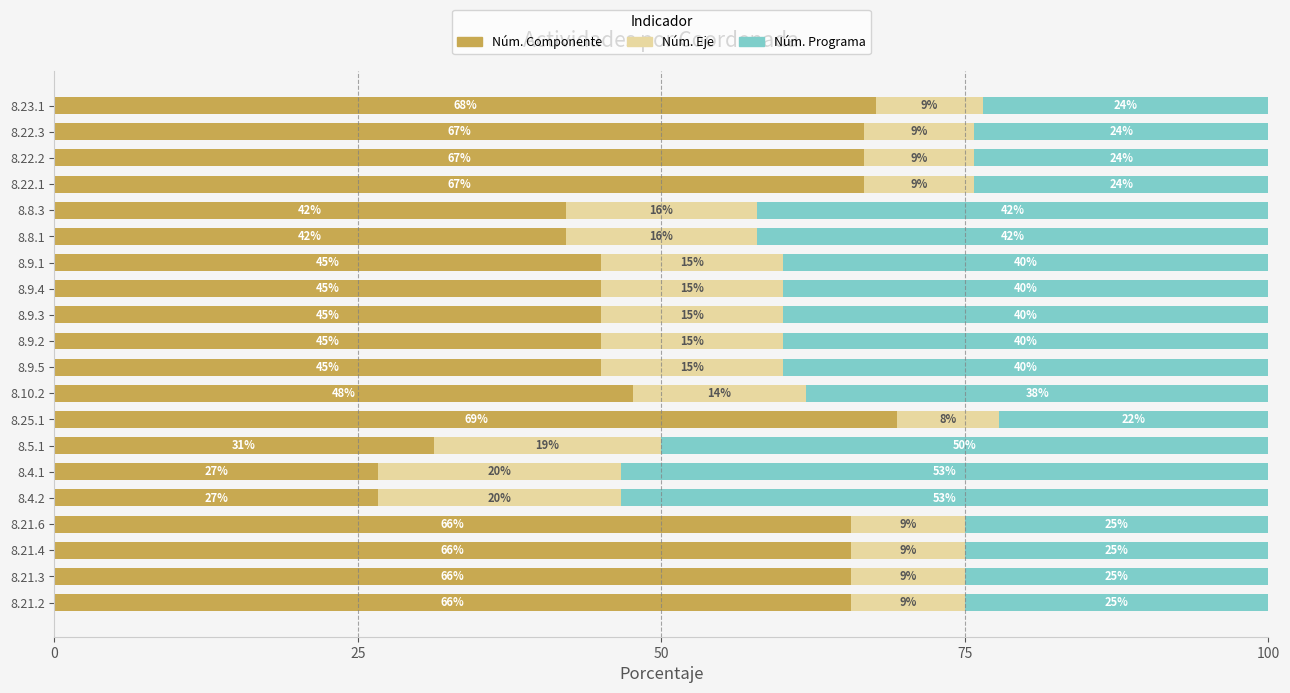

True or false: Núm. Componente has a value of 45.0 at 8.9.5.

True